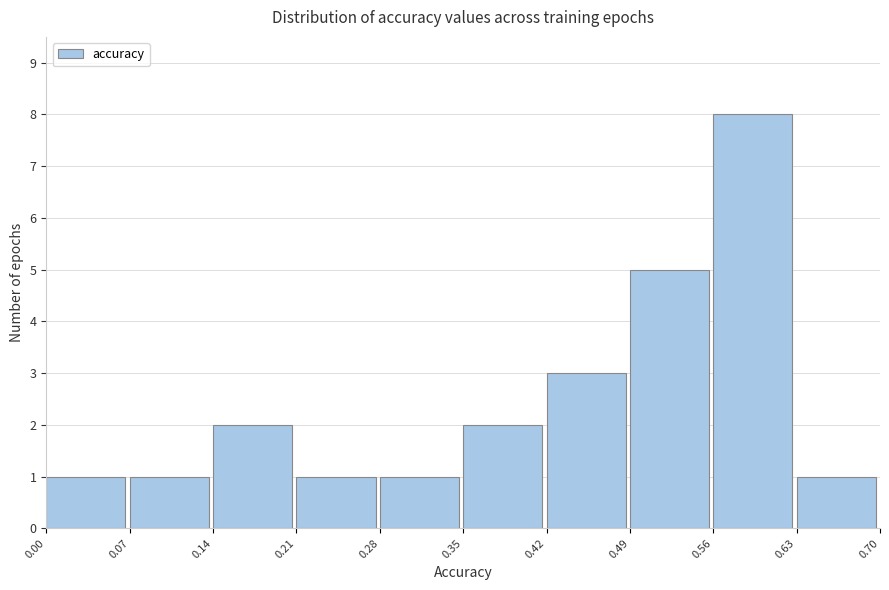

How tall is the bar that spans 0.56 to 0.63 on the x-axis? The values are not printed on the chart, so give them approximately, as read against the axis.

8